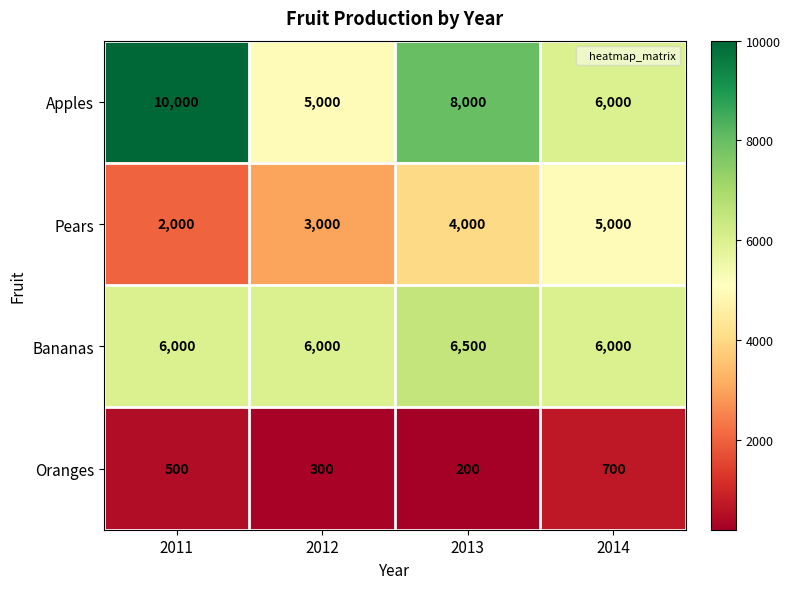

Which series has the largest total across all categories?

Apples